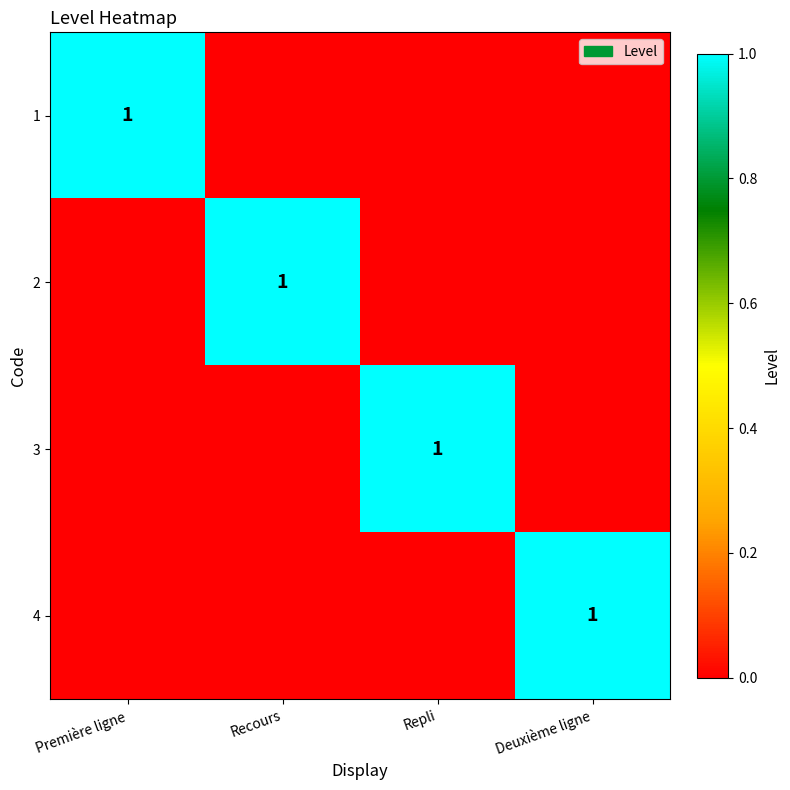

The 2 series shows 2 at Recours. True or false?

False